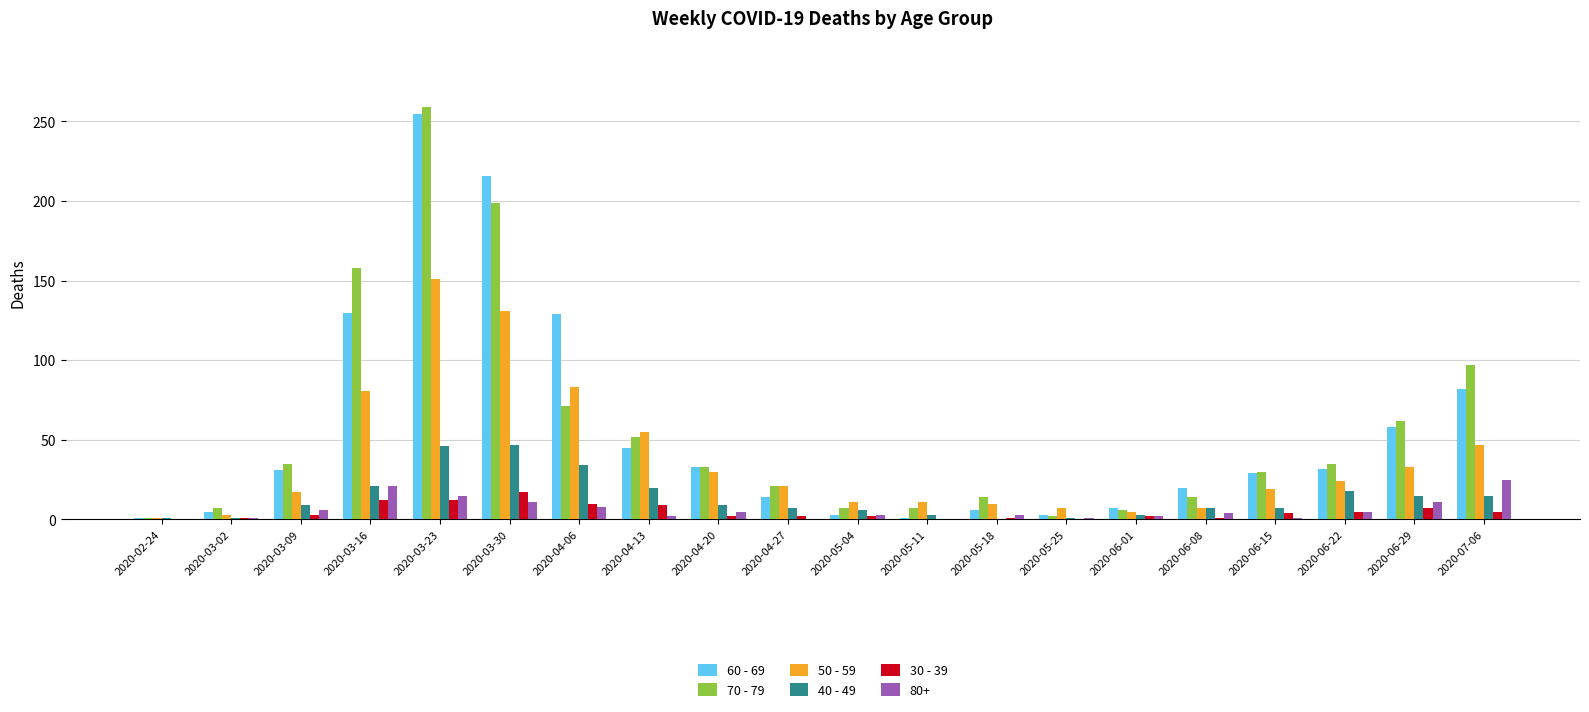

True or false: 40 - 49 has a value of 9 at 2020-06-22.

False